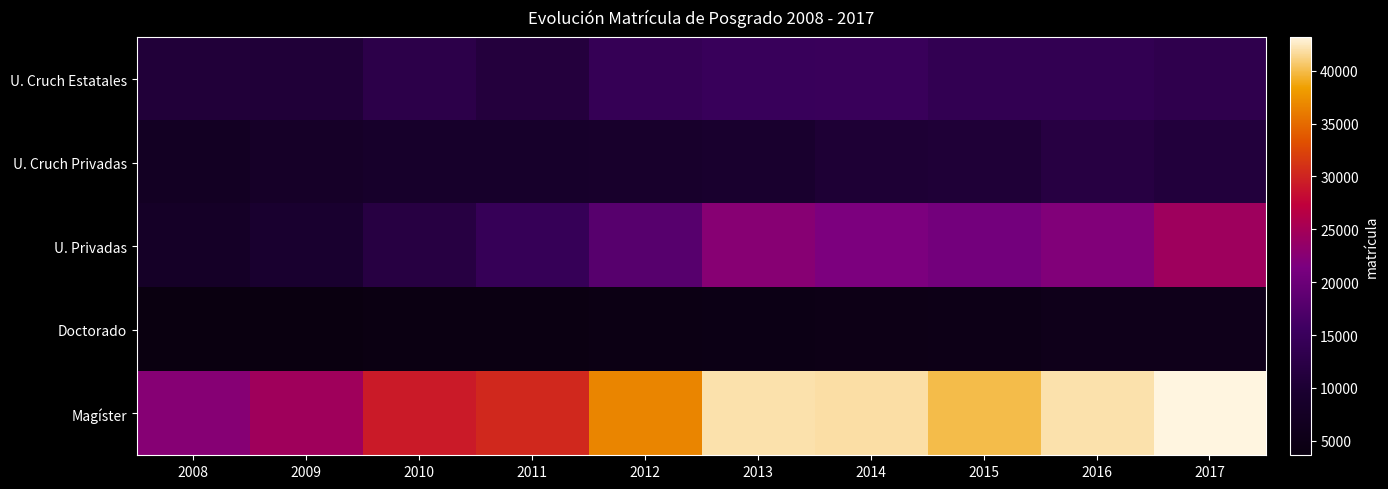

What is the greatest value displayed?

43176